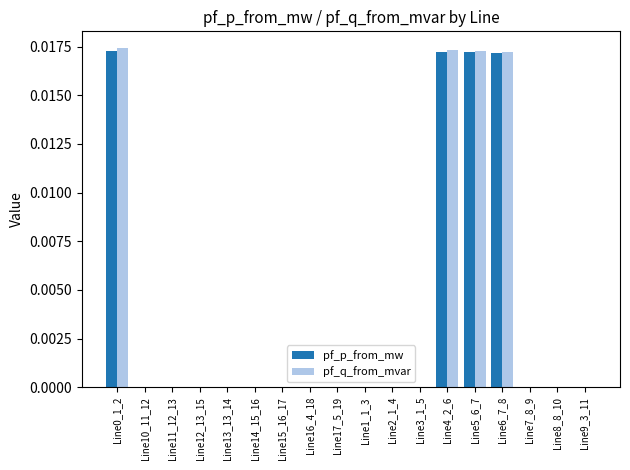

Between Line2_1_4 and Line4_2_6, which series saw the biggest shift?

pf_q_from_mvar